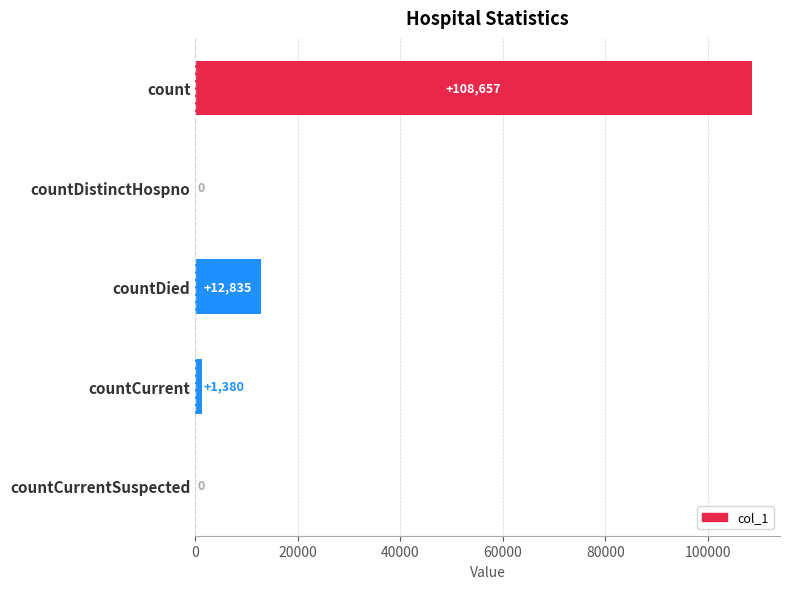

At which label is the value closest to 54328?

countDied